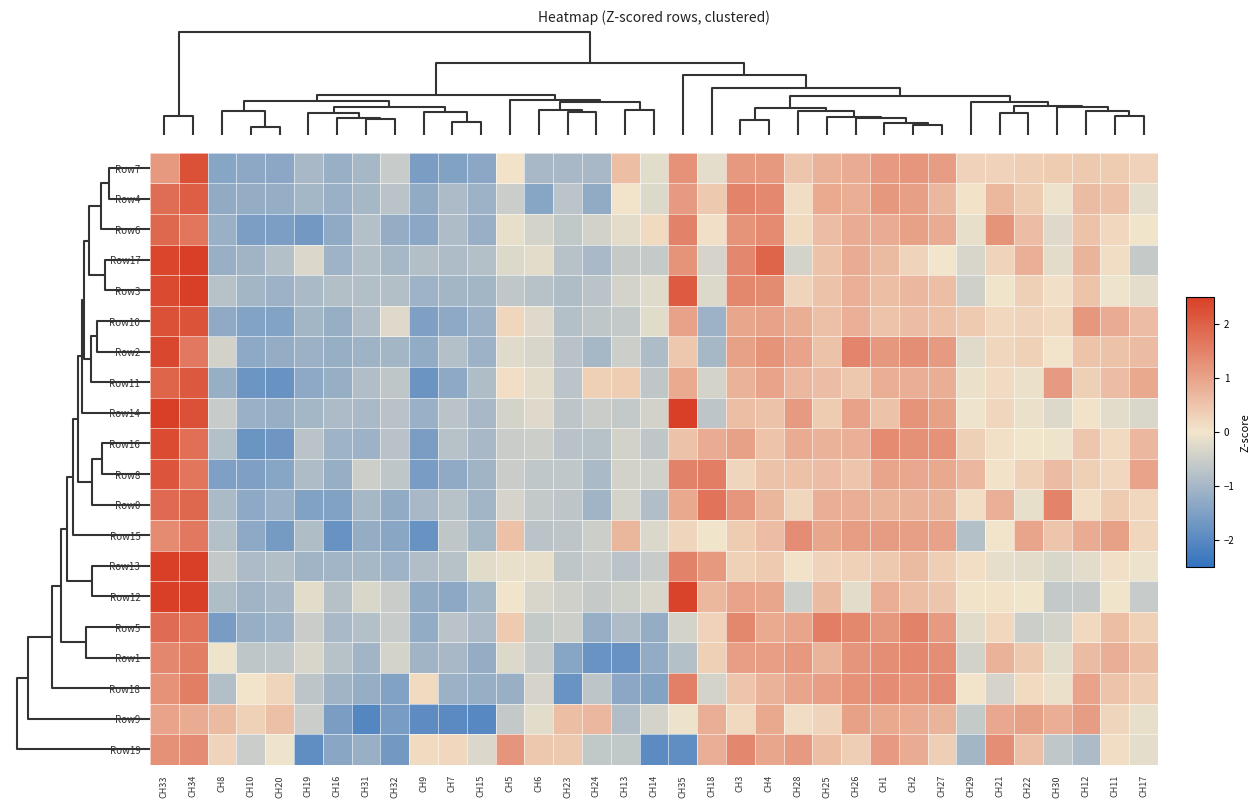

Which category has the lowest value across all series?

7